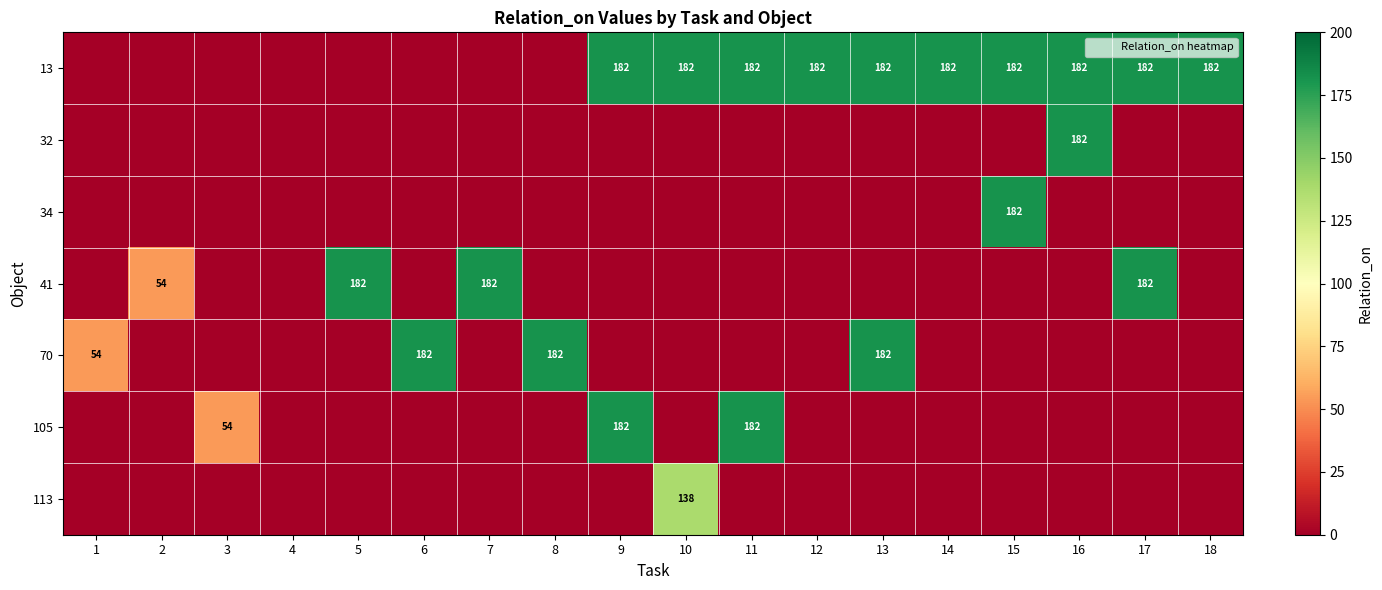

What is the total value across all series at 18?

182